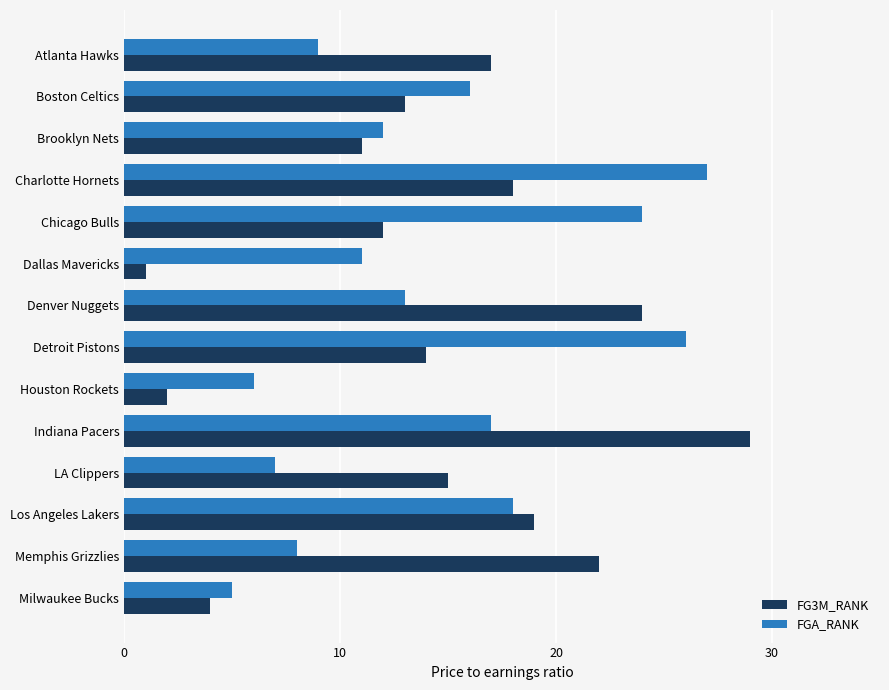

What is the difference between the highest and lowest values at Indiana Pacers?

12